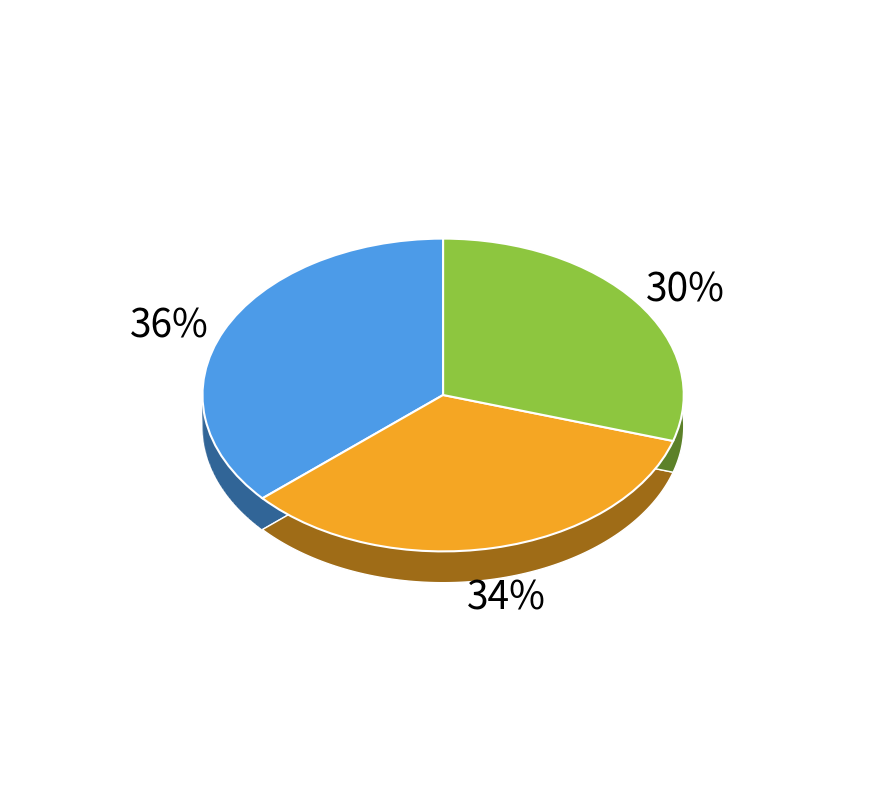

What percentage is the 题四景山水图 其一 杜甫游春 slice, to the nearest percent?

34%